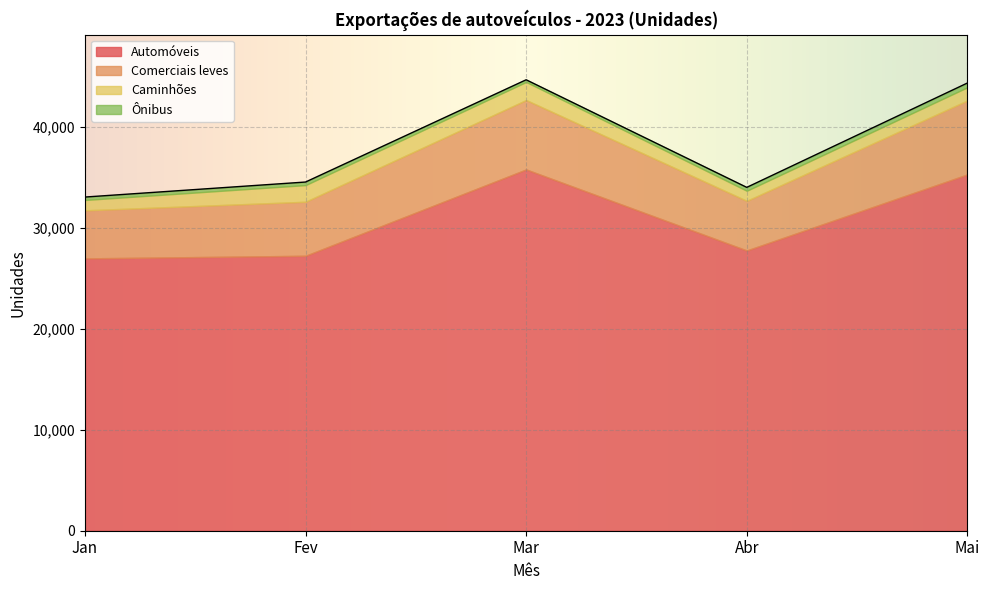

How many data points in Automóveis are above 27756?

2